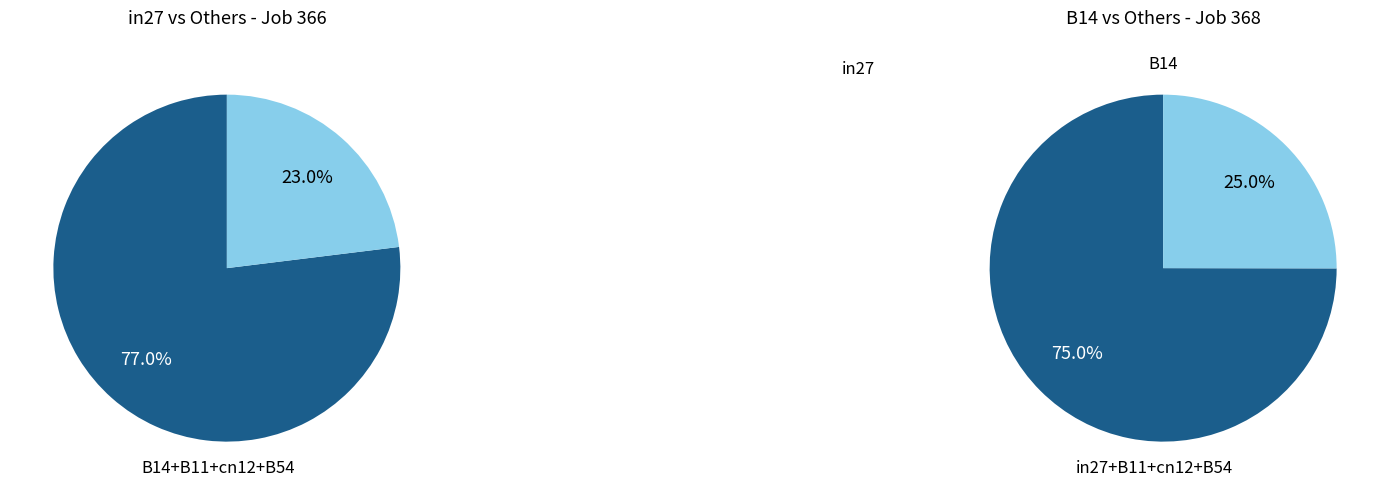

To the nearest percent, what portion does B14 represent?

25%